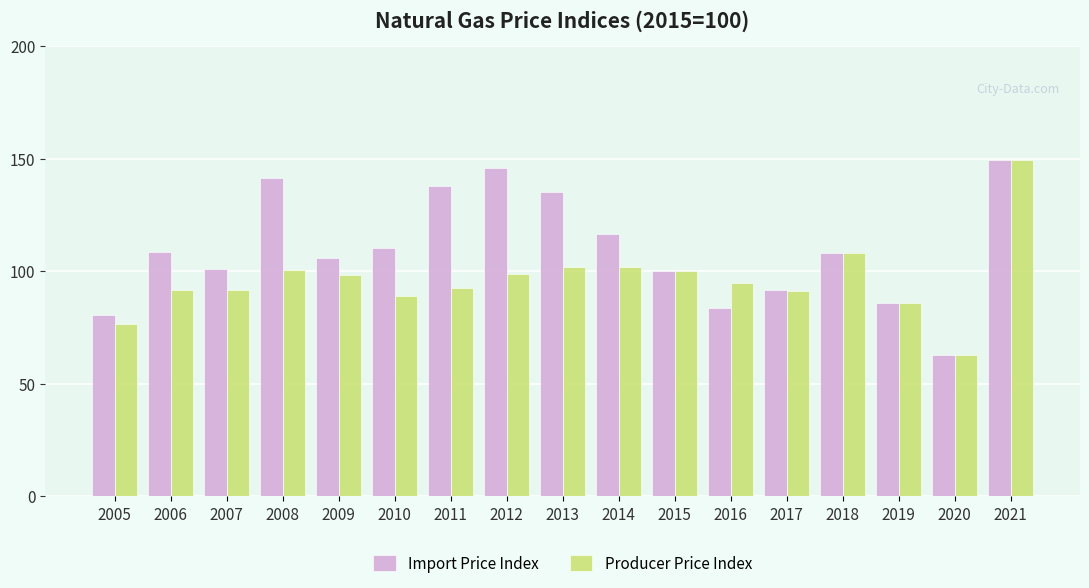

At 2009, list the series in order from smallest to largest.

Producer Price Index, Import Price Index